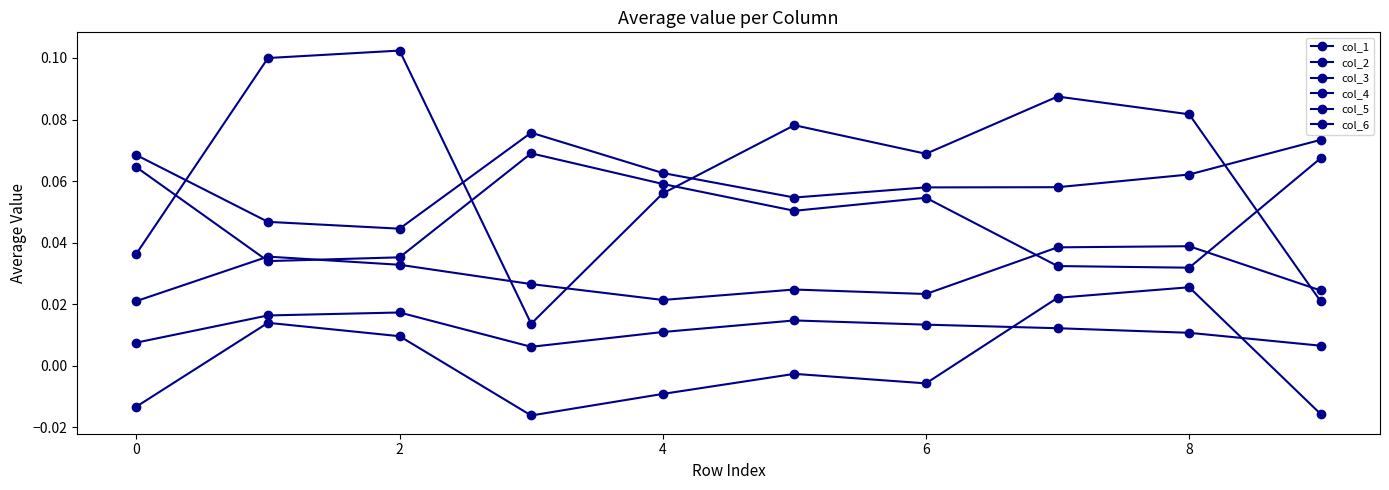

Does the chart display data point markers on the line(s)?

Yes